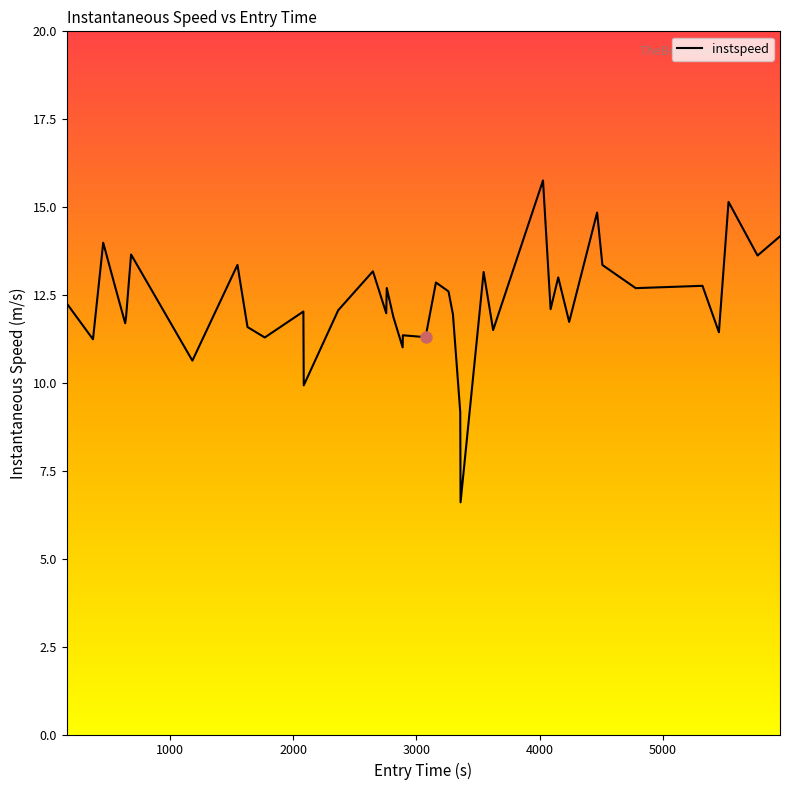

What is the smallest value displayed?

6.6